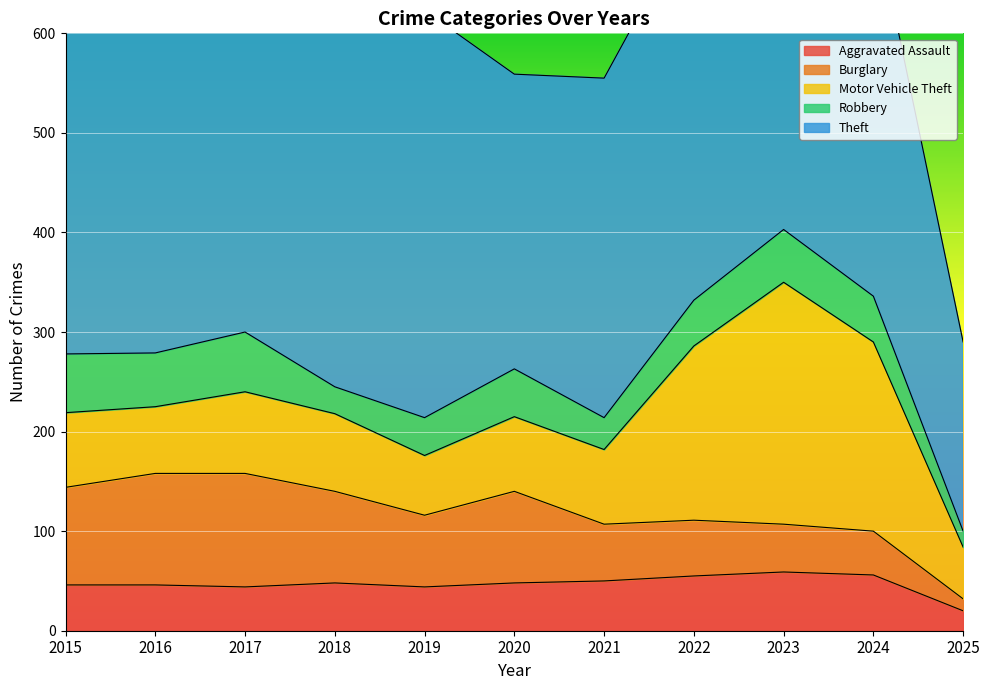

Reading left to right, list all the values displayed in this chart.

Aggravated Assault: 46	46	44	48	44	48	50	55	59	56	20
Burglary: 98	112	114	92	72	92	57	56	48	44	12
Motor Vehicle Theft: 75	67	82	78	60	75	75	175	243	190	52
Robbery: 59	54	60	27	38	48	32	46	53	46	16
Theft: 515	409	497	515	409	296	341	388	377	386	190